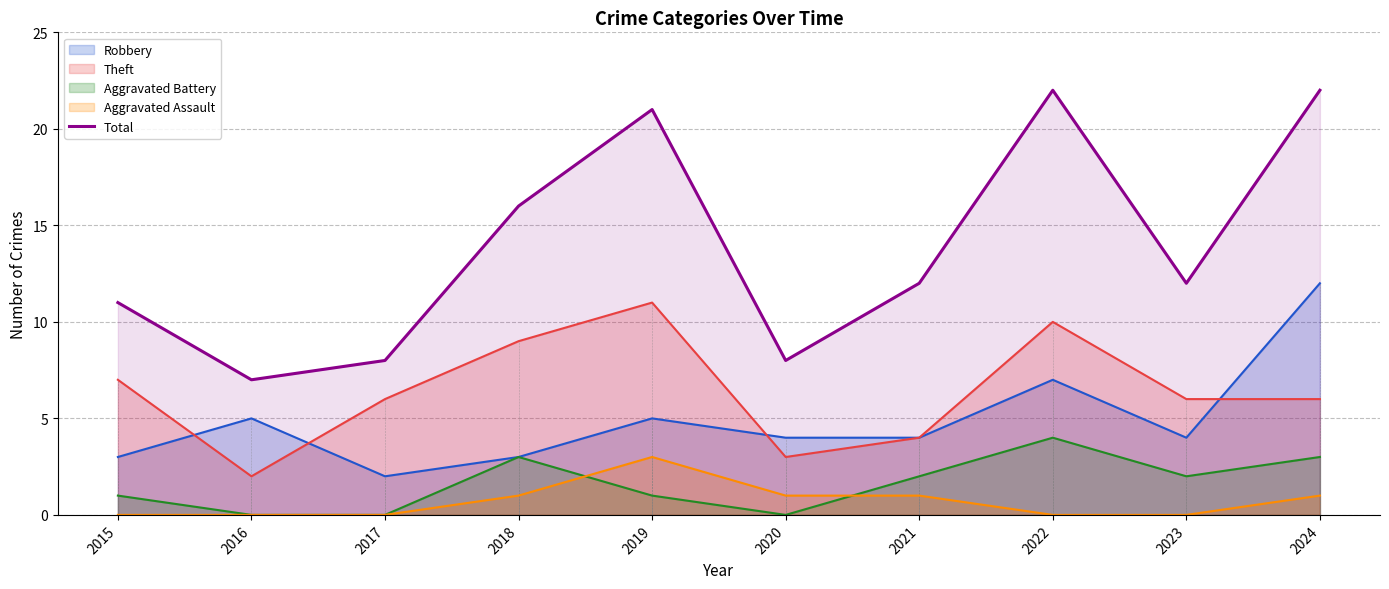

What is the maximum value shown in the chart?

22